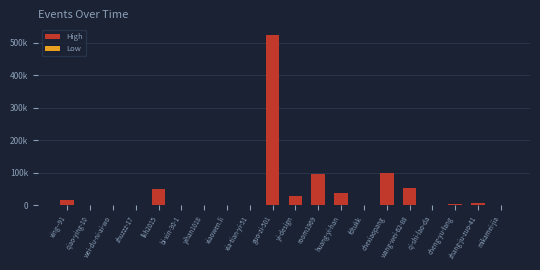

What is the label of the 14th bar from the right?

yihan1018